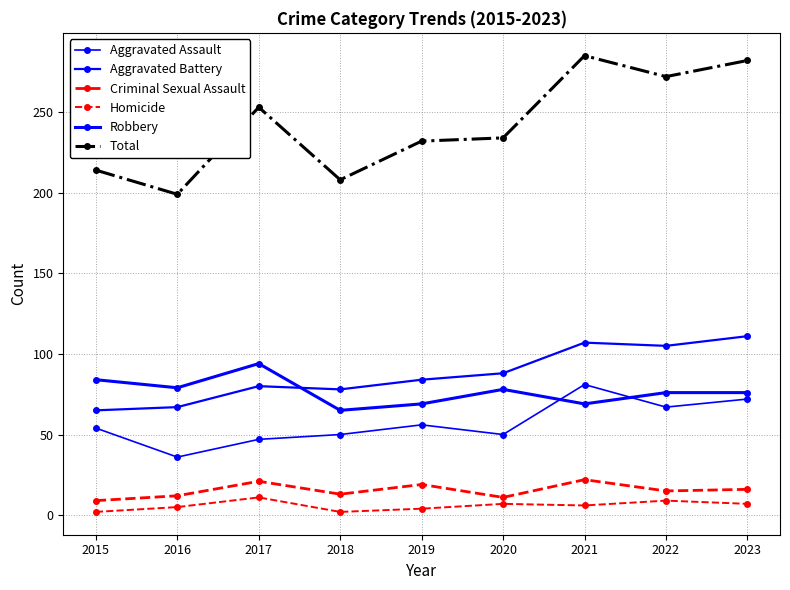

Is this an area chart (filled region under the line)?

No